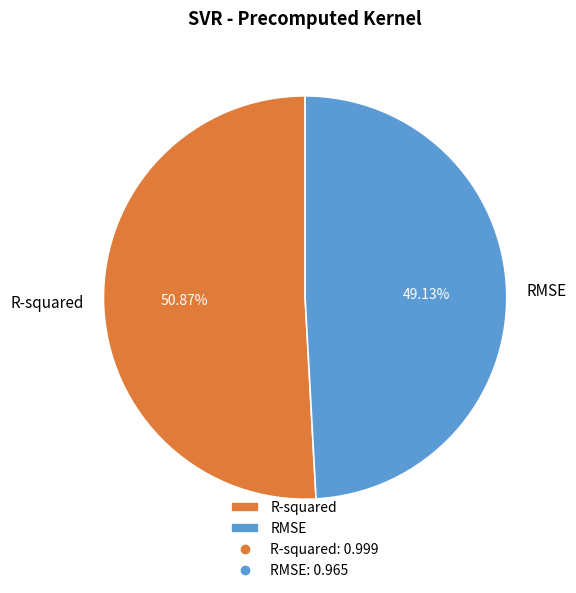

To the nearest percent, what is the difference between the RMSE and R-squared slice percentages?

2%